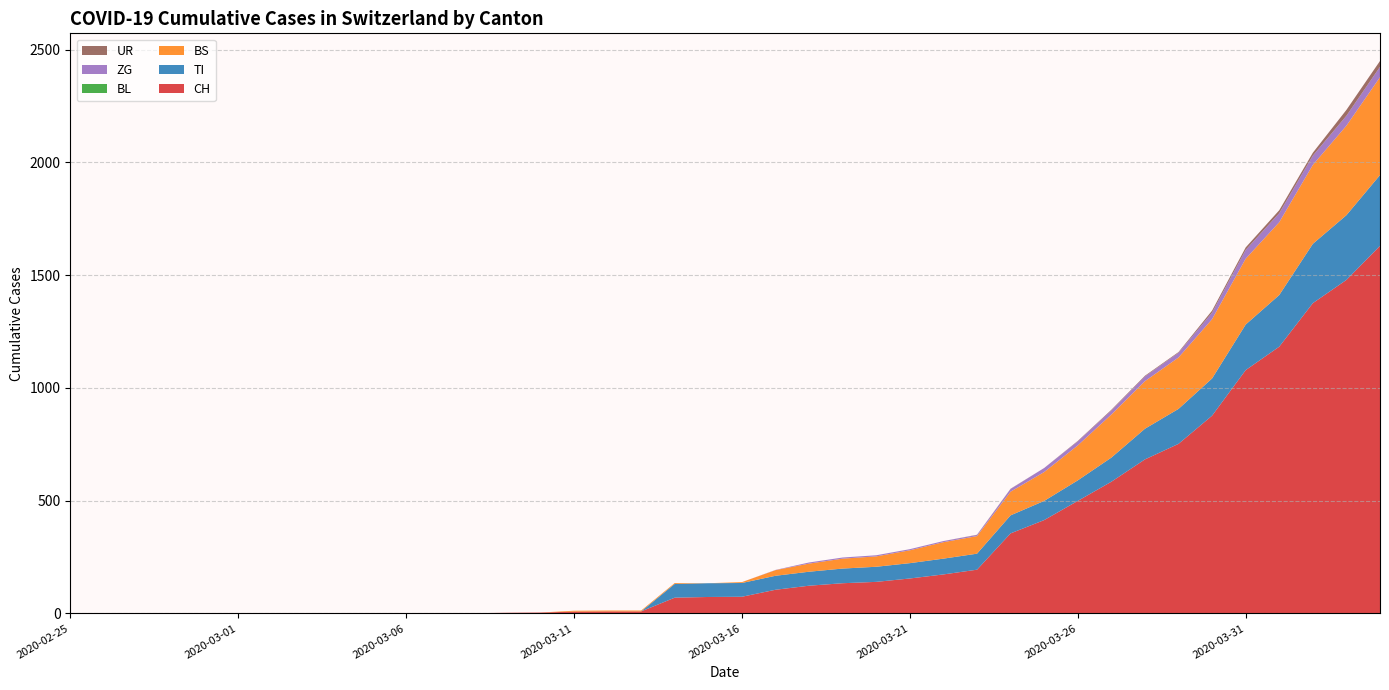

Reading left to right, list all the values displayed in this chart.

CH: 0	0	0	0	0	0	0	0	0	0	1	1	1	3	4	8	9	9	70	73	74	105	123	134	140	155	173	194	355	414	499	584	683	752	877	1079	1183	1376	1479	1630
TI: 0	0	0	0	0	0	0	0	0	0	0	0	0	0	0	0	0	0	61	61	61	62	62	65	67	68	70	71	80	85	91	107	136	155	165	202	229	263	287	314
BS: 0	0	0	0	0	0	0	0	0	0	0	0	0	0	0	4	4	4	4	0	4	25	36	44	46	57	73	78	105	128	155	191	211	228	263	292	323	350	397	434
BL: 0	0	0	0	0	0	0	0	0	0	0	0	0	0	0	0	0	0	0	0	0	0	0	0	0	0	0	0	0	0	0	0	0	0	0	0	0	0	0	0
ZG: 0	0	0	0	0	0	0	0	0	0	0	0	0	0	0	0	0	0	0	0	0	1	5	5	5	5	5	5	12	18	18	18	21	21	29	39	40	41	44	46
UR: 0	0	0	0	0	0	0	0	0	0	0	0	0	0	0	0	0	0	0	0	0	0	0	0	0	0	0	1	1	0	2	3	3	3	9	11	13	13	26	26